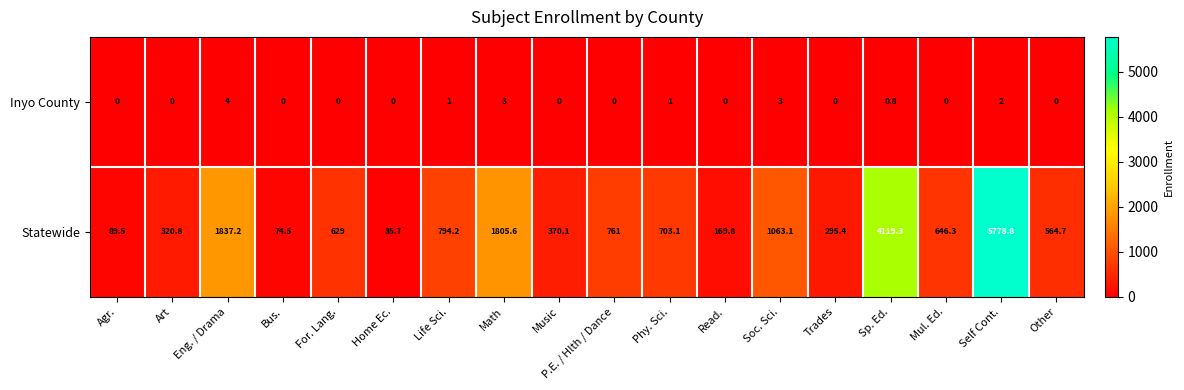

What is the maximum value for Statewide?

5778.8